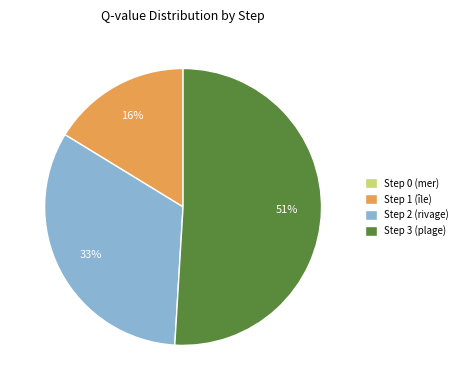

Is there any slice that represents more than half of the pie?

Yes